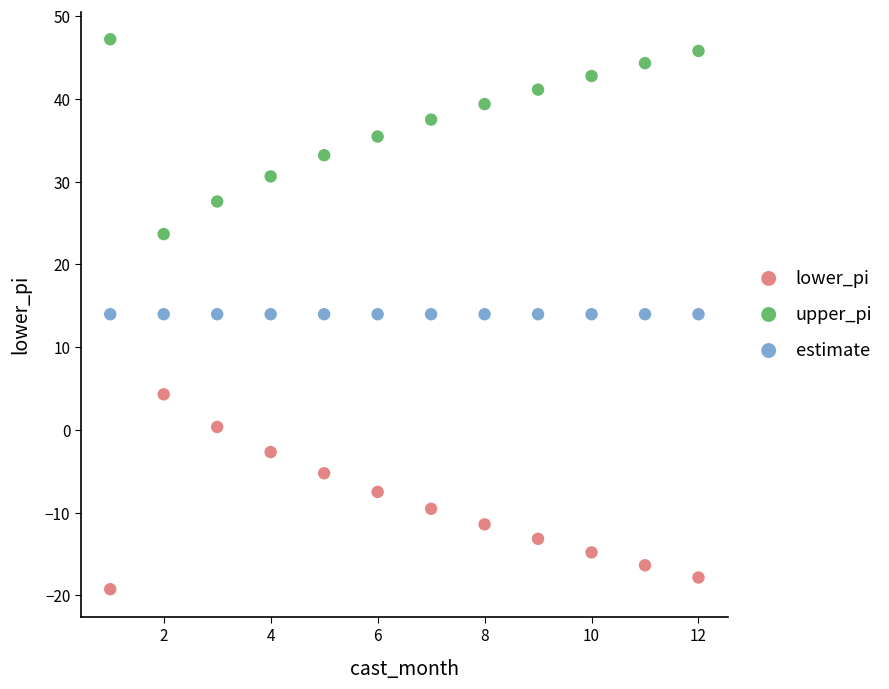

What are all the series names shown in the legend?

lower_pi, upper_pi, estimate